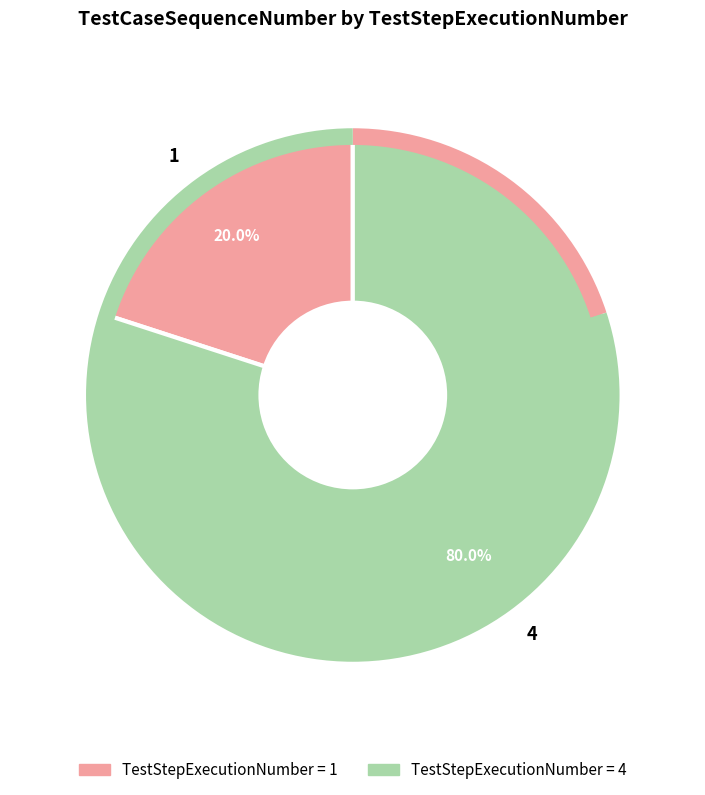

Do 4 and 1 together represent more than half of the pie?

Yes